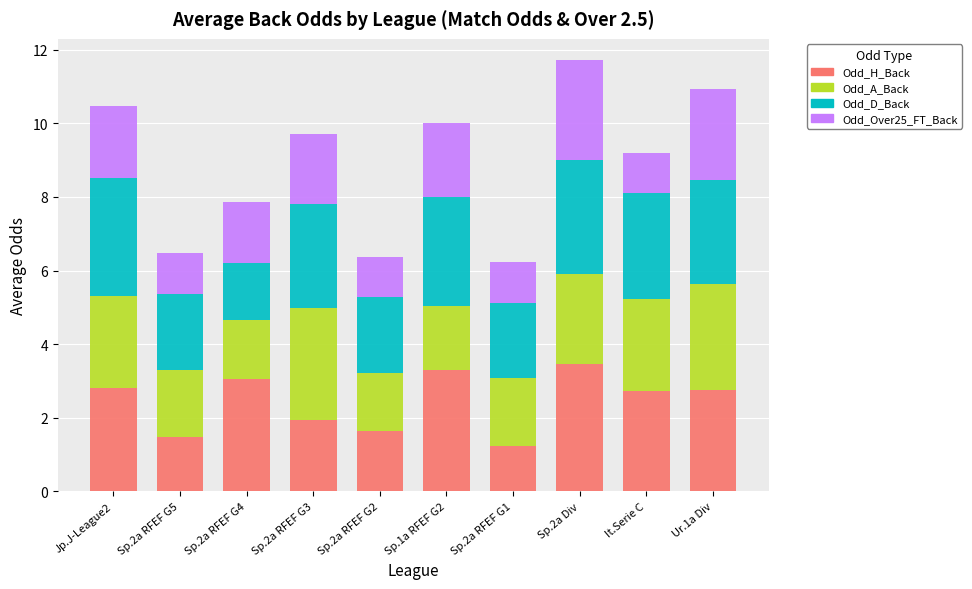

What is the highest value of the Odd_H_Back series?

3.5